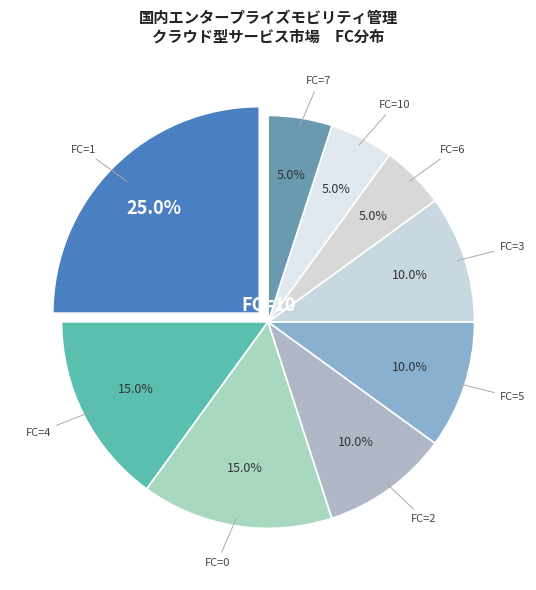

Which category has the biggest portion of the pie?

FC=1